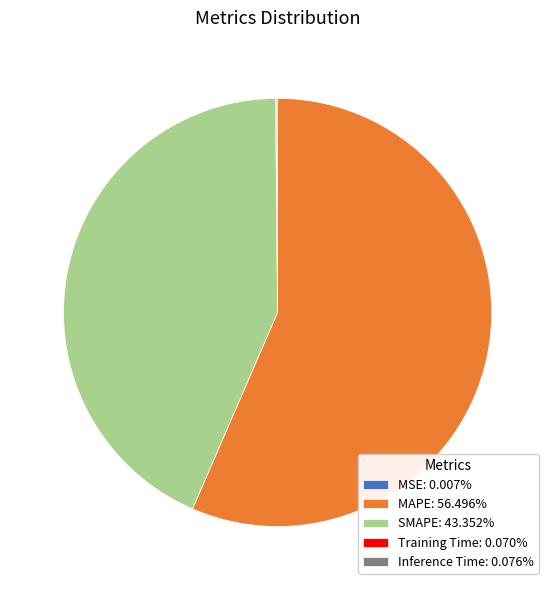

Does any single category account for the majority?

Yes